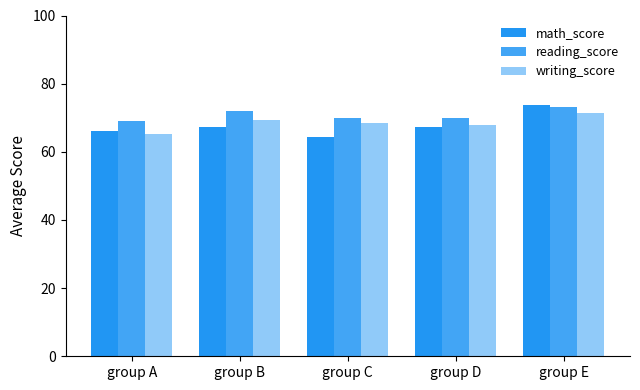

What is the total value across all series at group D?

205.1